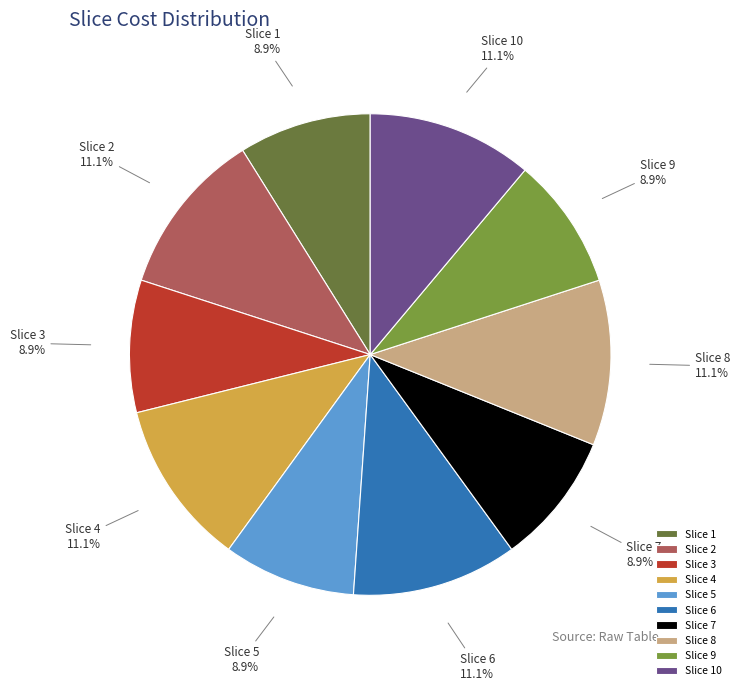

To the nearest percent, what is the average slice percentage?

10%